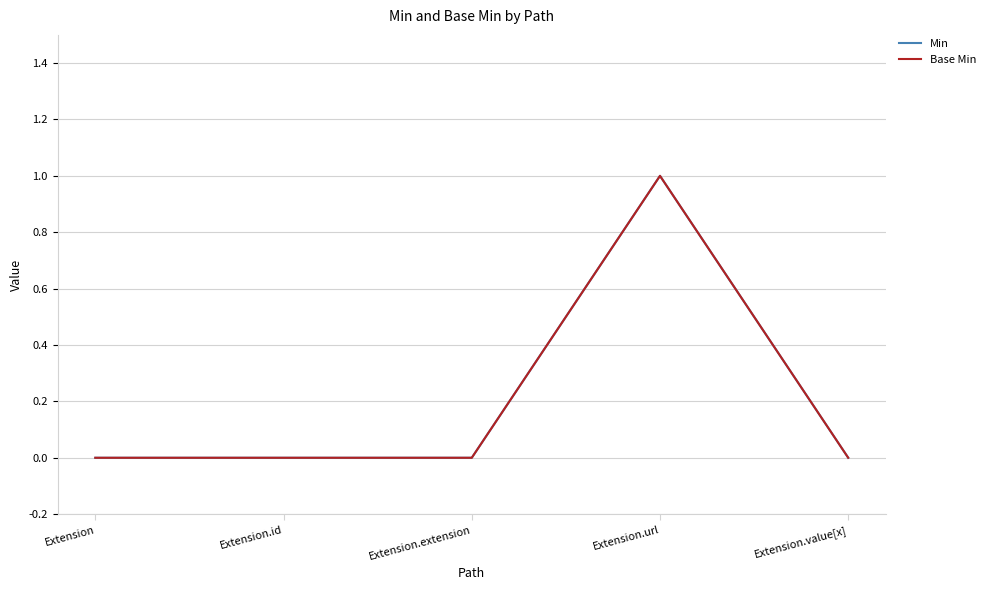

Is this an area chart (filled region under the line)?

No